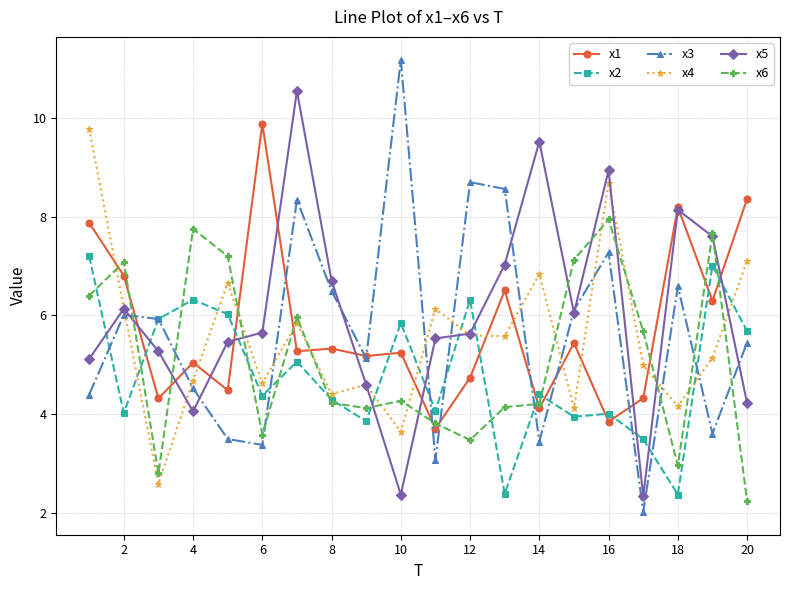

What is the difference between the maximum and minimum values in the x5 series?

8.2